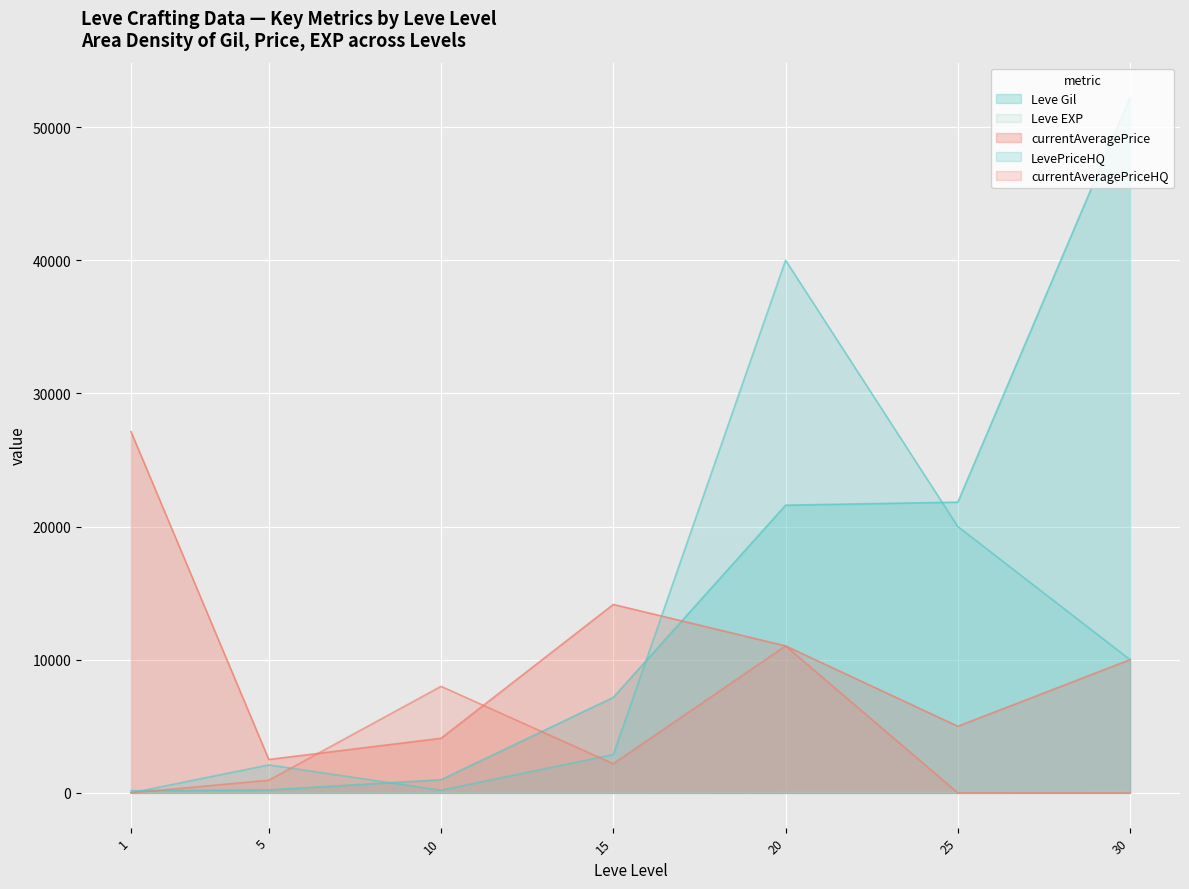

Does the chart display data point markers on the line(s)?

No